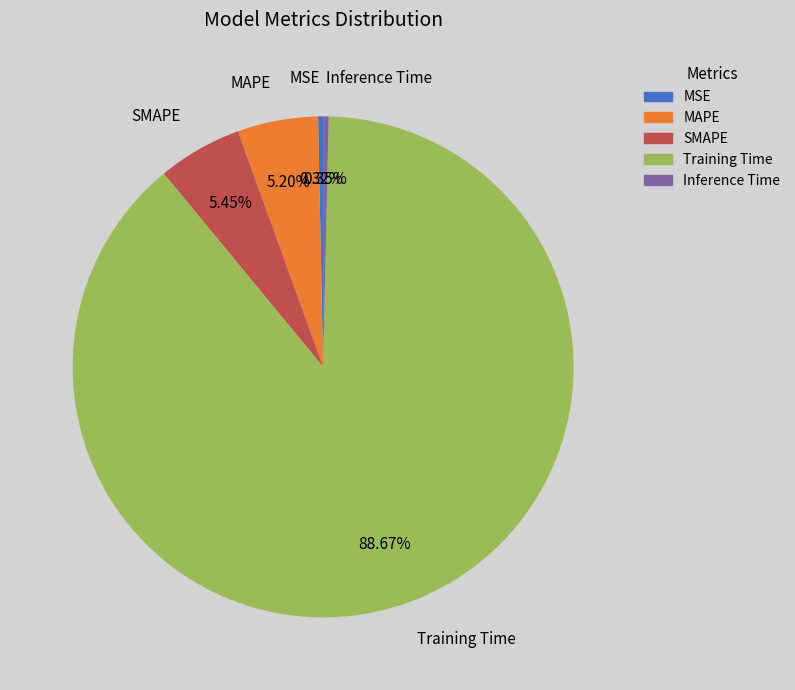

Which has a higher value, MAPE or Inference Time?

MAPE